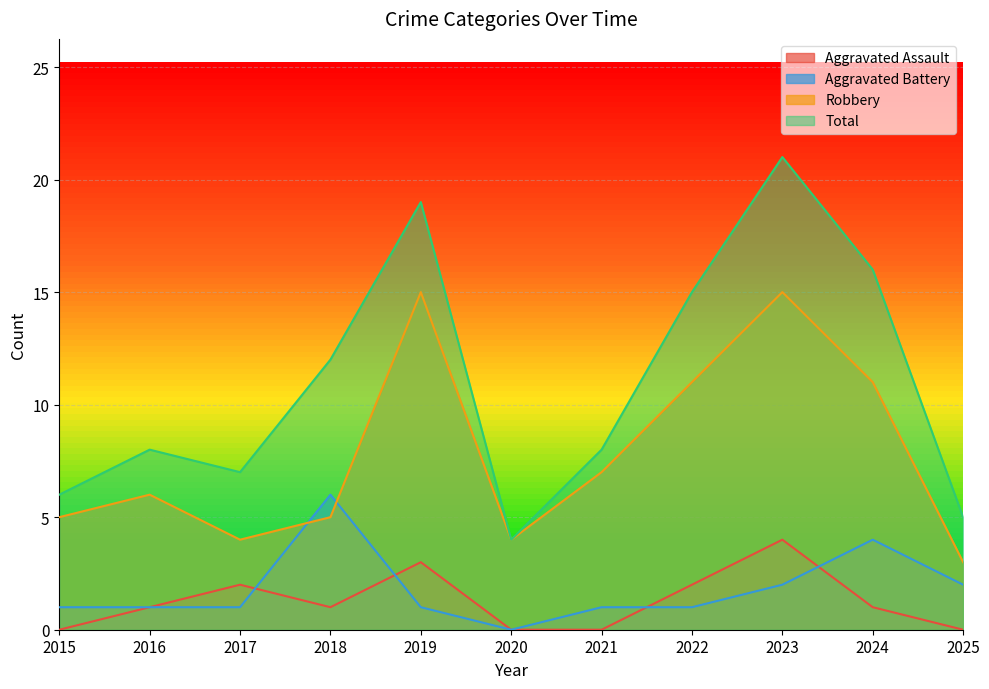

What is the difference between the Aggravated Assault values at 2024 and 2019?

2